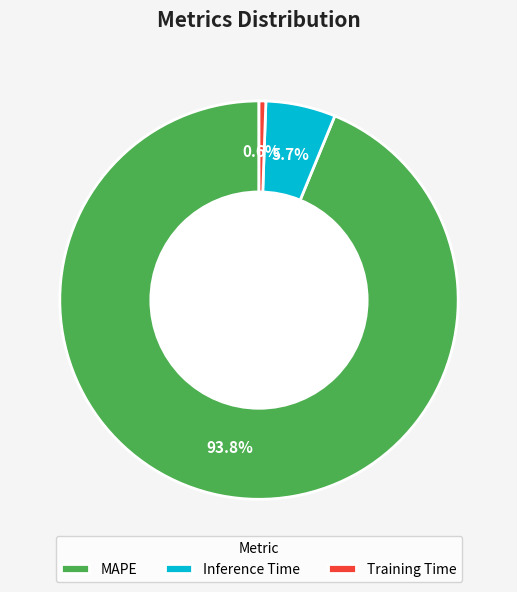

Between MAPE and Training Time, which is larger?

MAPE